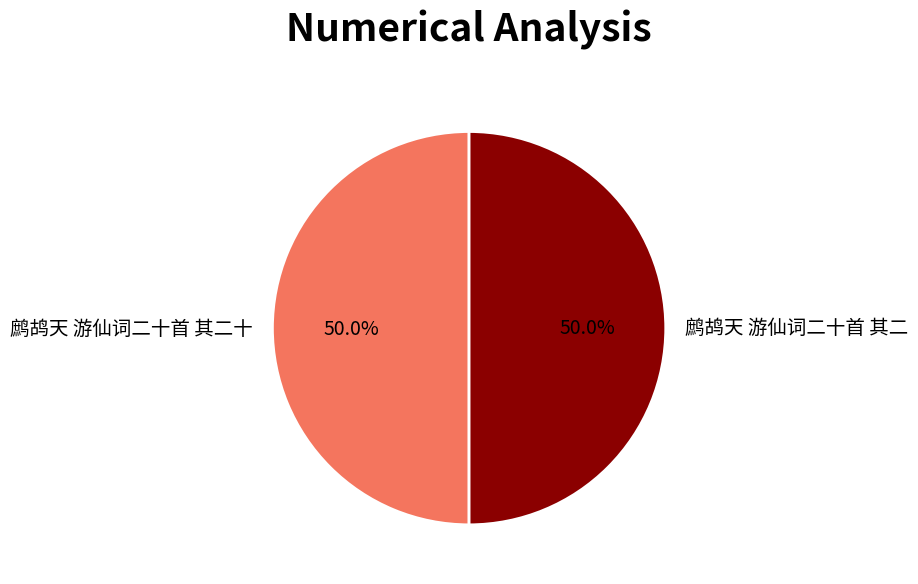

Combined, what portion of the pie is 鹧鸪天 游仙词二十首 其二 and 鹧鸪天 游仙词二十首 其二十?

100.0%